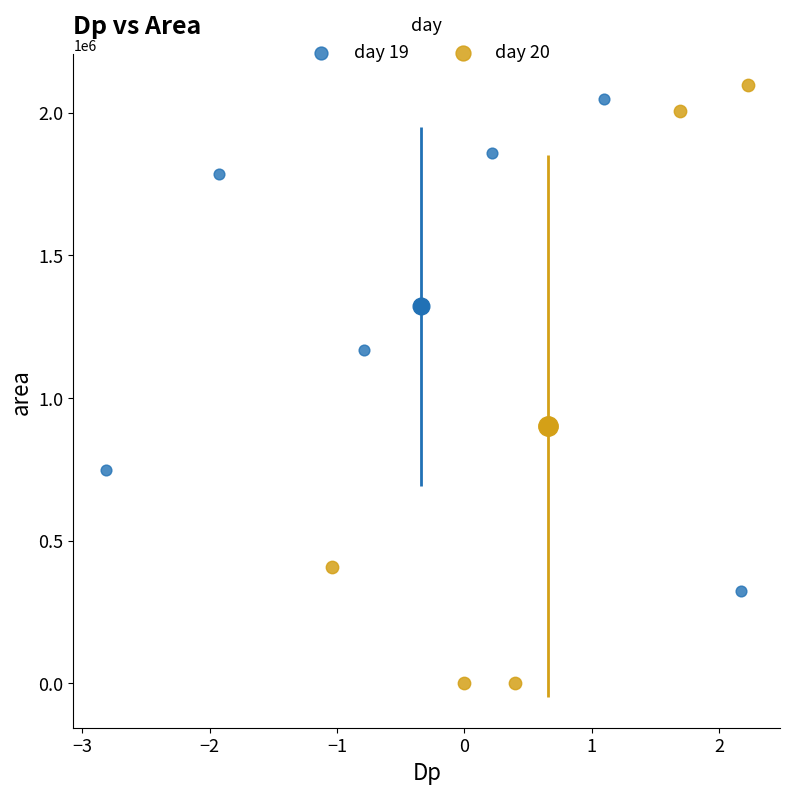

Which series reaches the minimum Y coordinate?

day 20